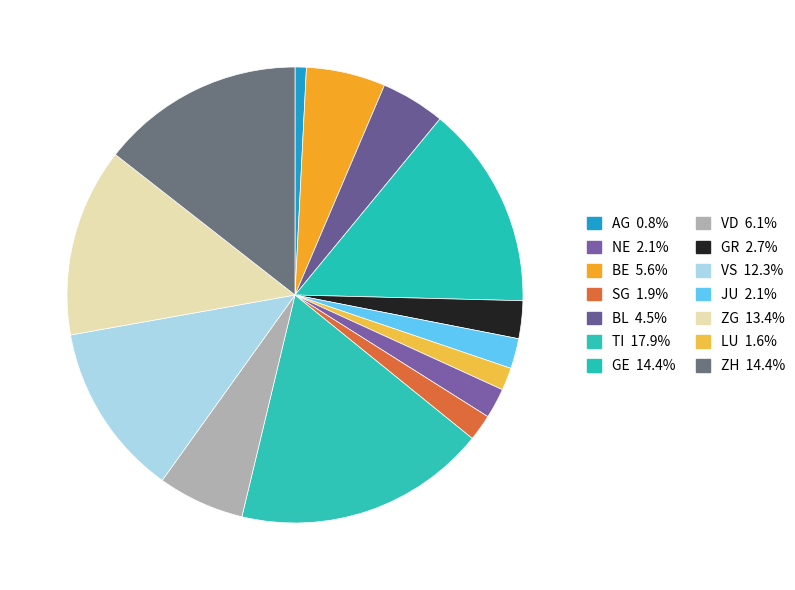

Count the number of slices in the pie.

14